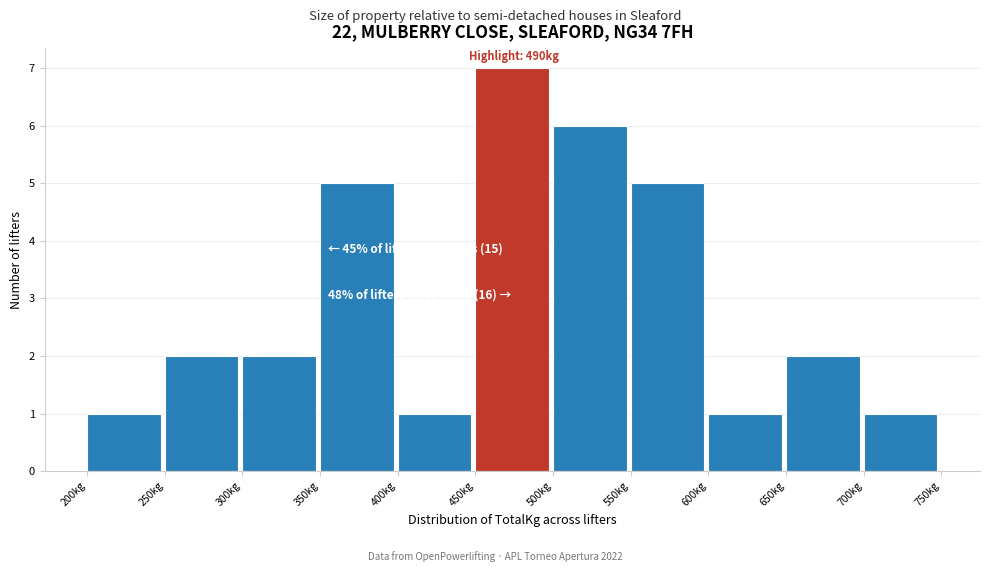

Over which range of the x-axis is the bar tallest?

450 to 500